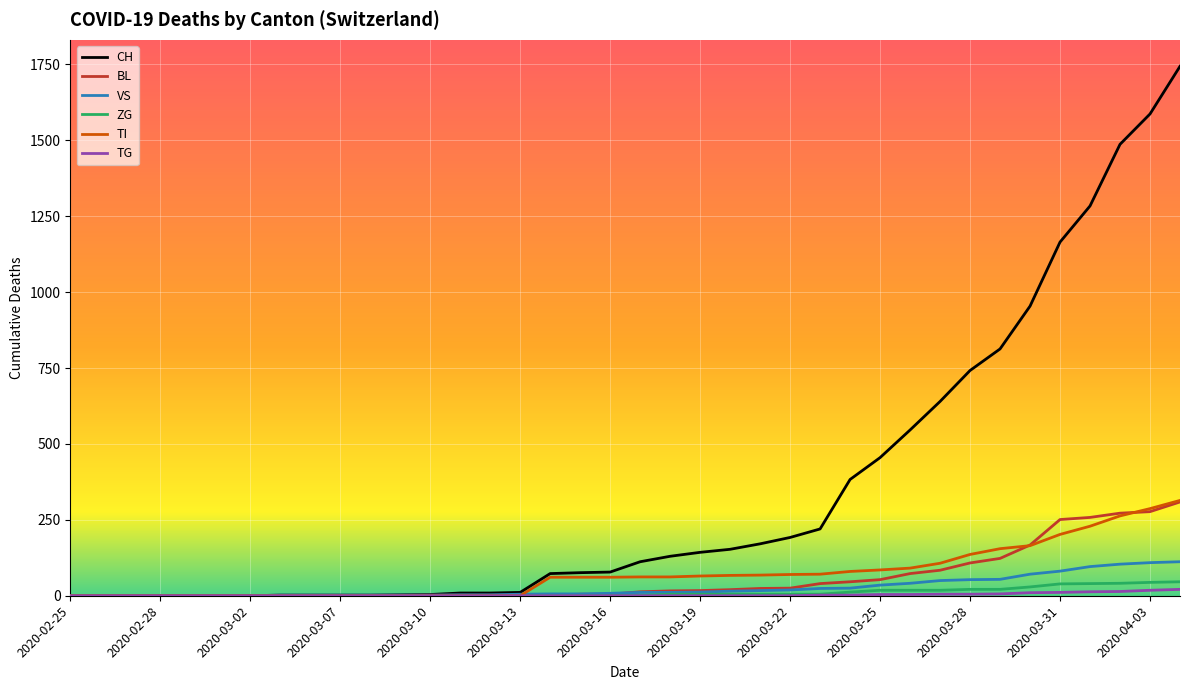

Which series has the widest spread of values?

CH